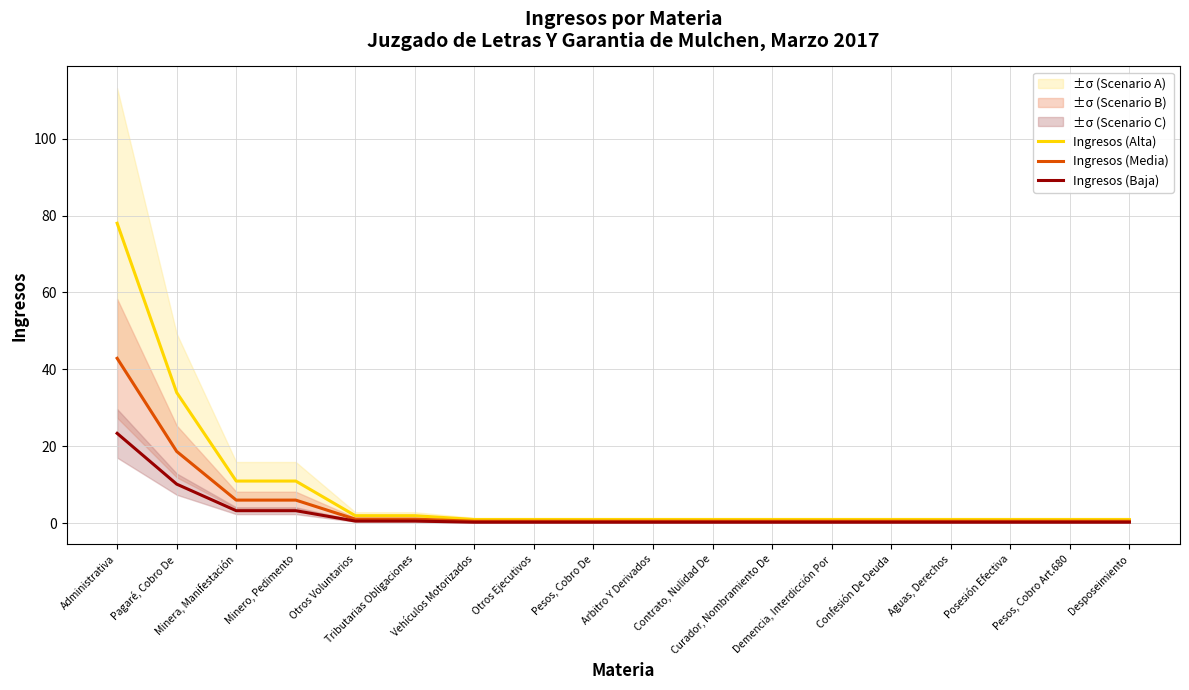

What is the sum of all Ingresos (Media) values?

82.5